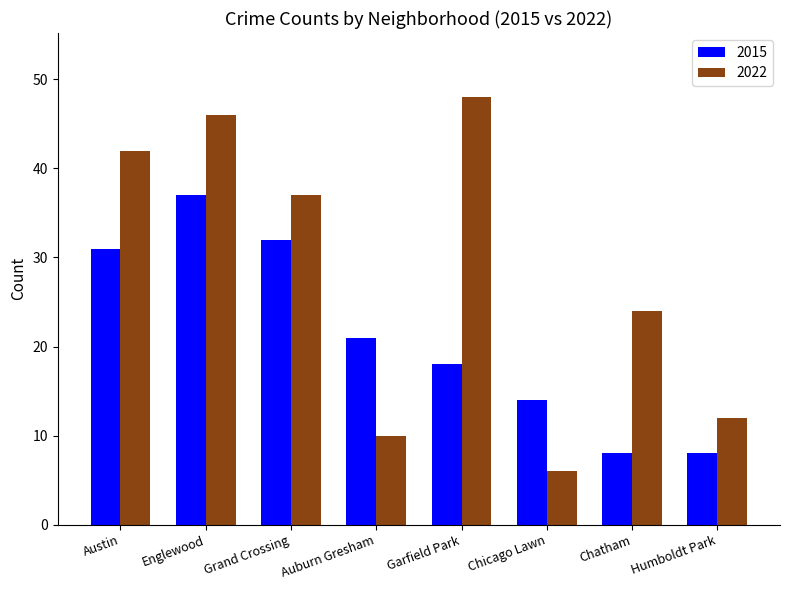

List the series in order of their peak value, lowest first.

2015, 2022